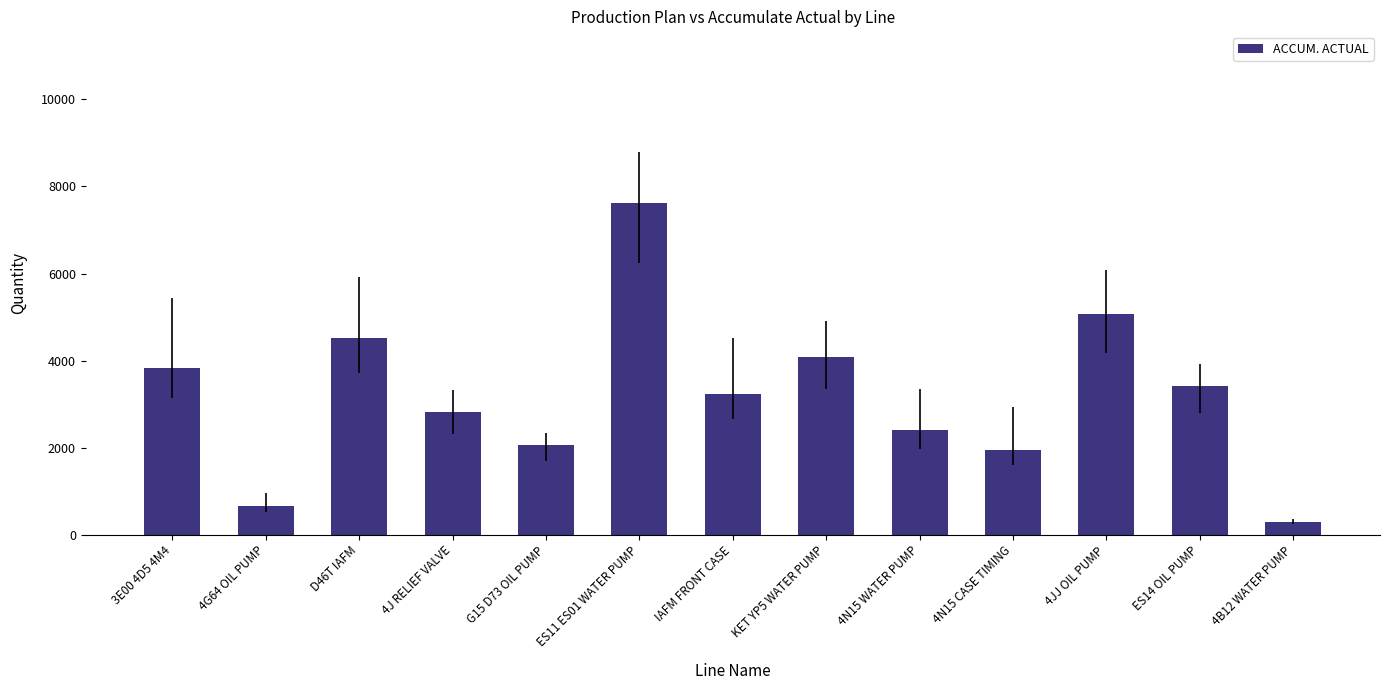

Which label corresponds to the largest value in the chart?

ES11 ES01 WATER PUMP